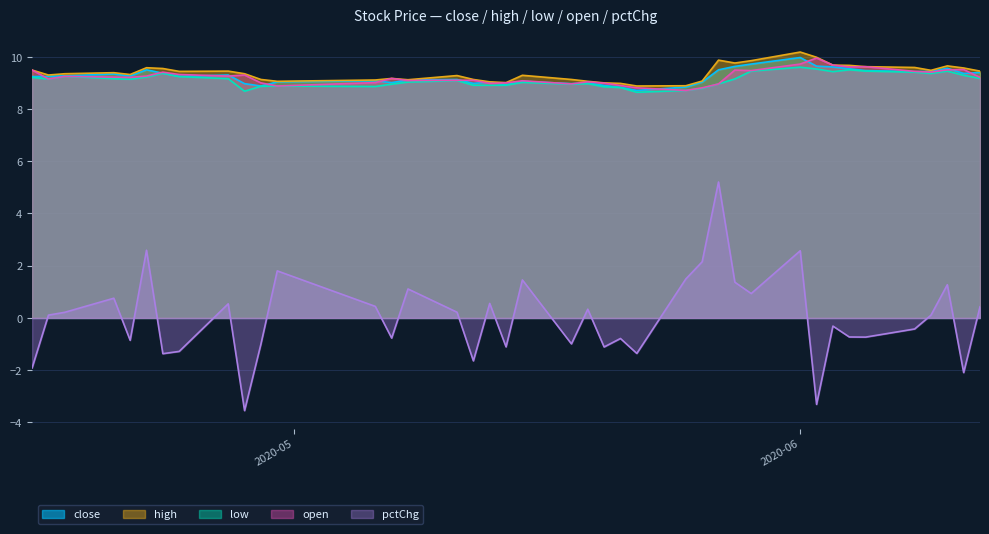

True or false: close has more than 2 points higher than both neighbors.

True